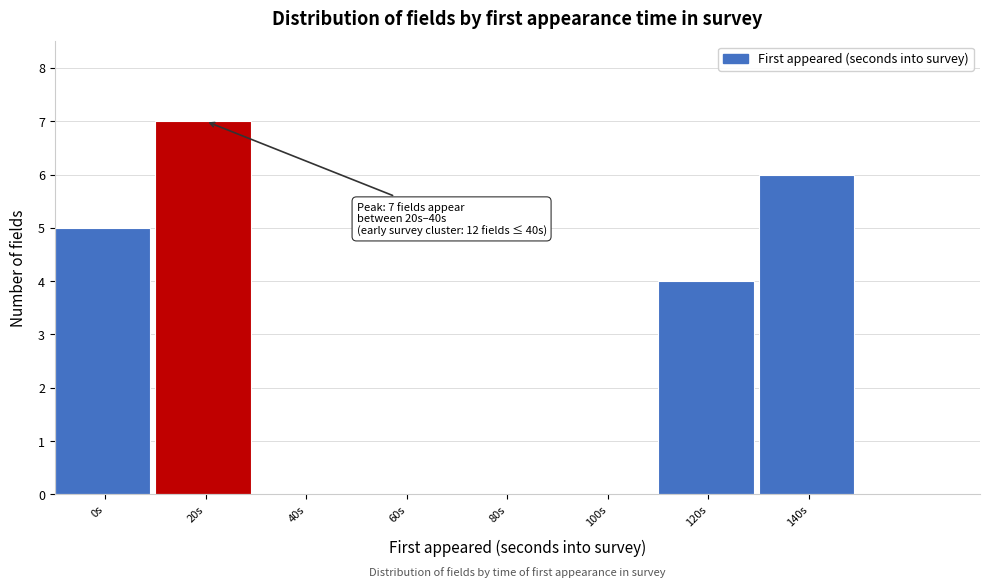

Reading right to left, list all the values displayed in this chart.

140s=6	120s=4	100s=0	80s=0	60s=0	40s=0	20s=7	0s=5